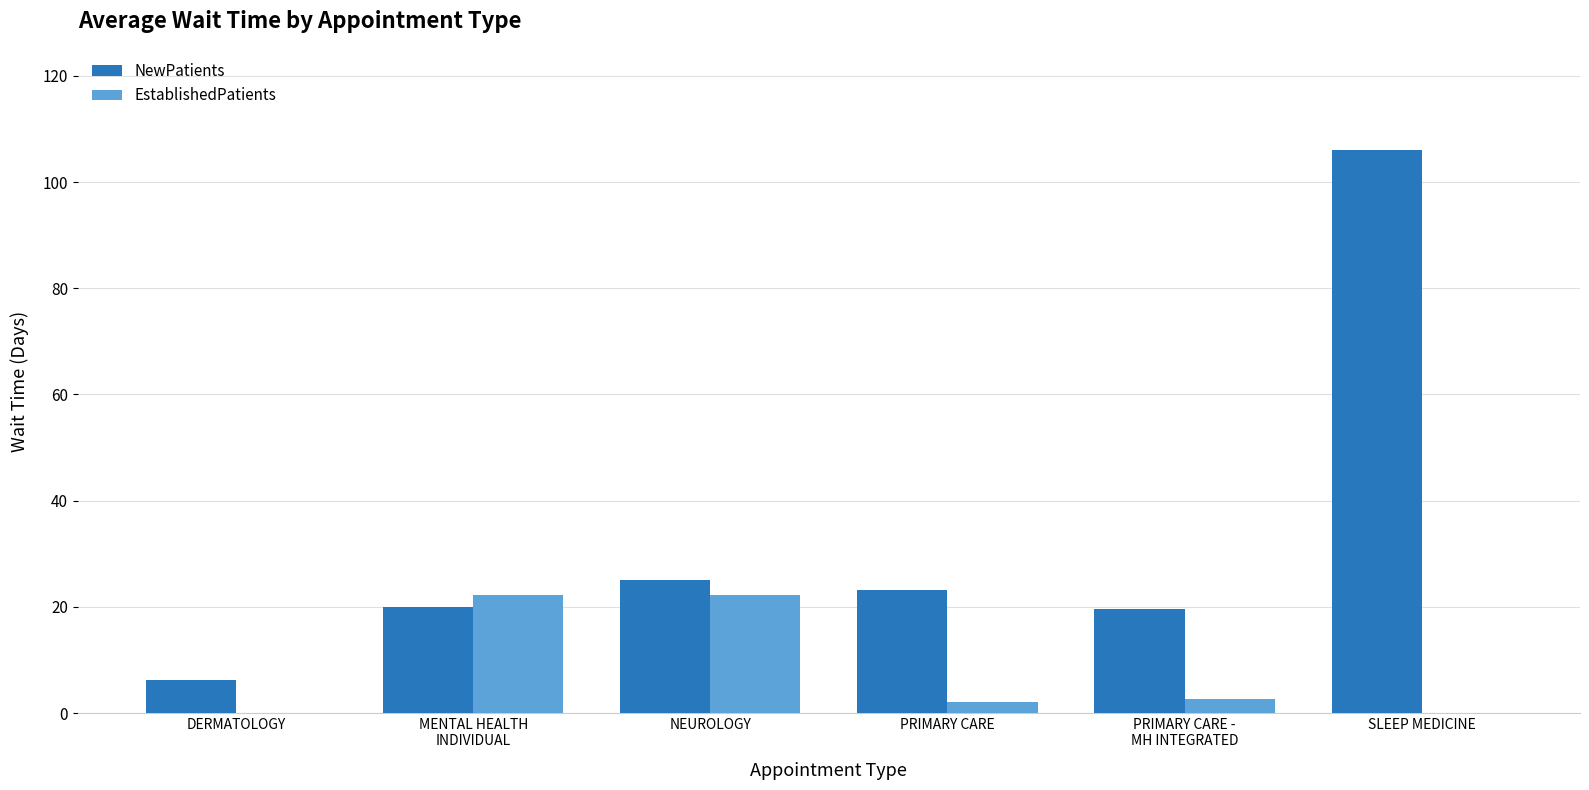

Are the bars grouped side by side (vs. stacked)?

Yes